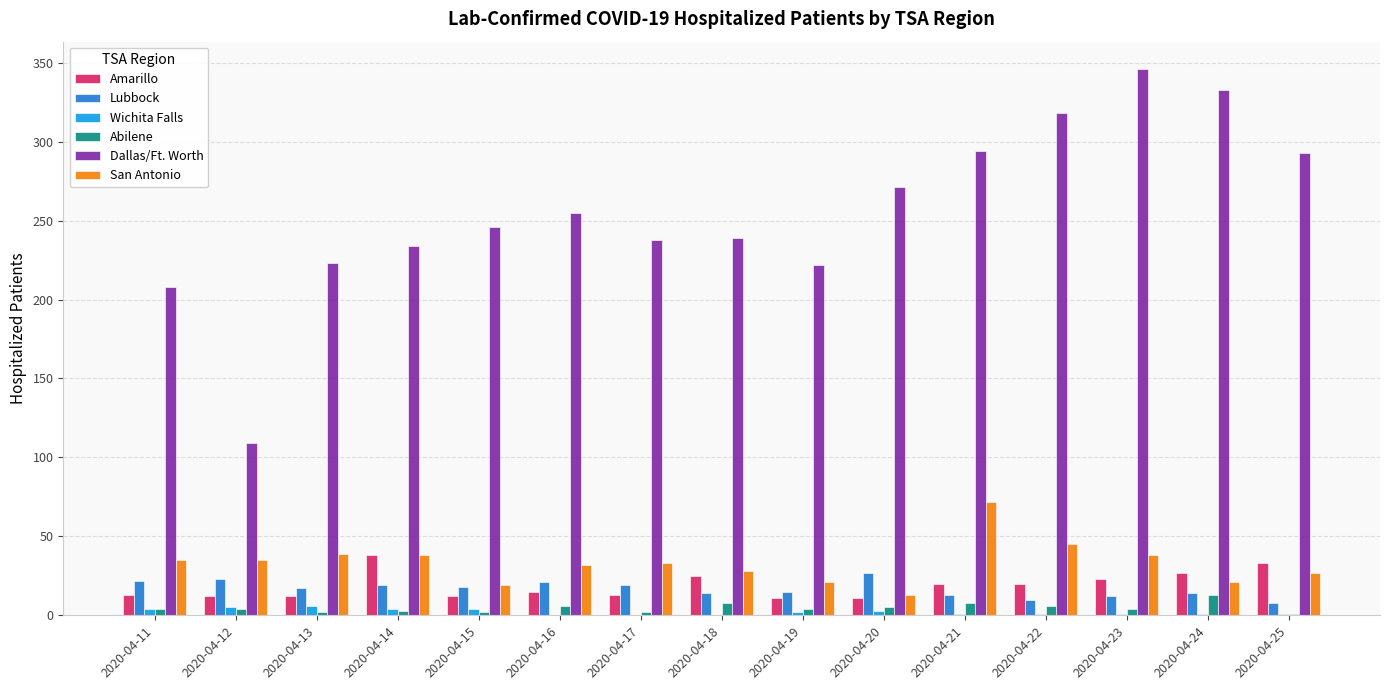

The value of Dallas/Ft. Worth at 2020-04-21 is 294. True or false?

True